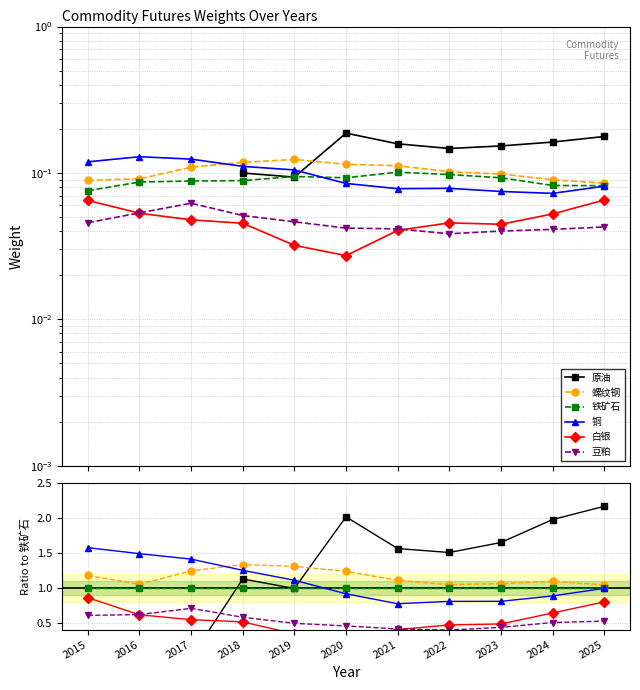

At which label is 铜 closest to 1?

2025